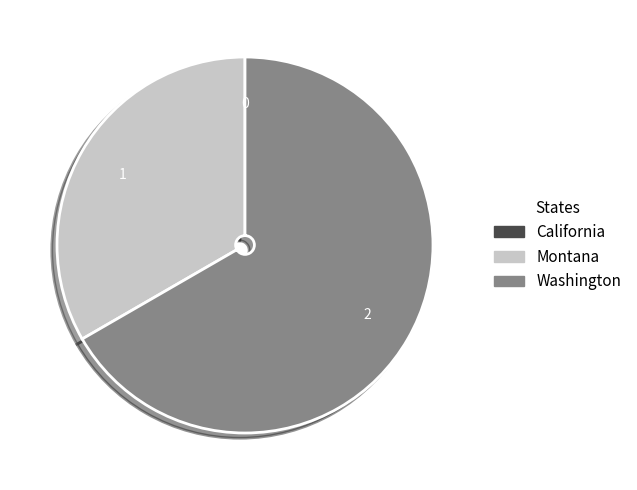

What is the largest slice in the pie chart?

Washington